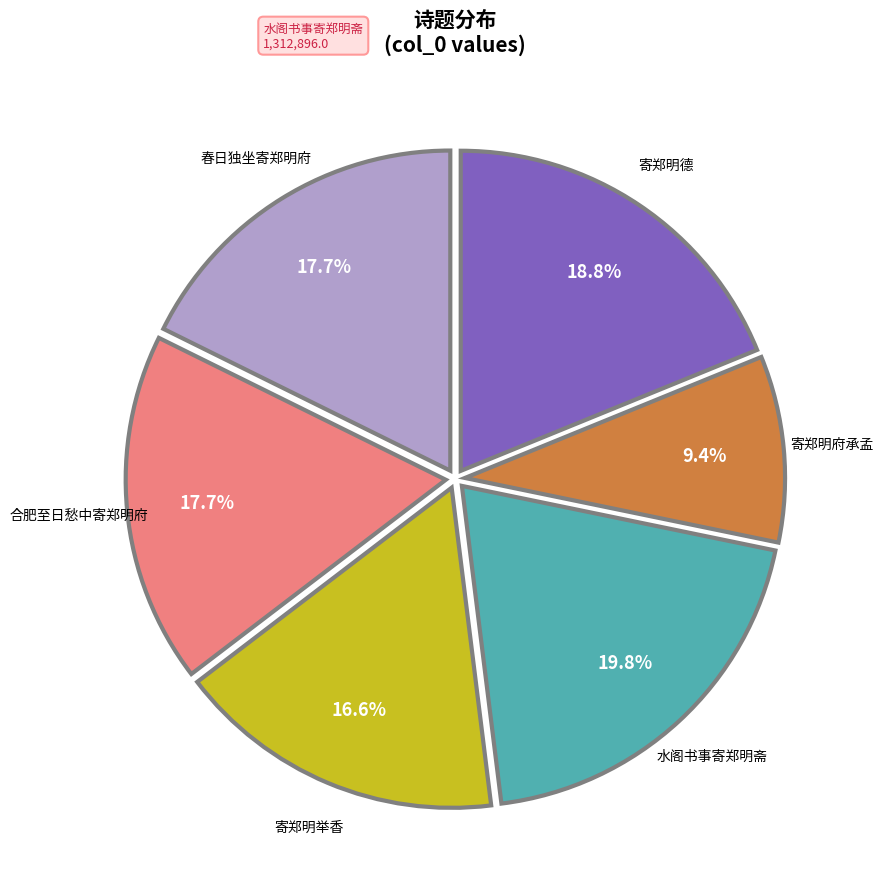

Is there a majority slice in this chart?

No